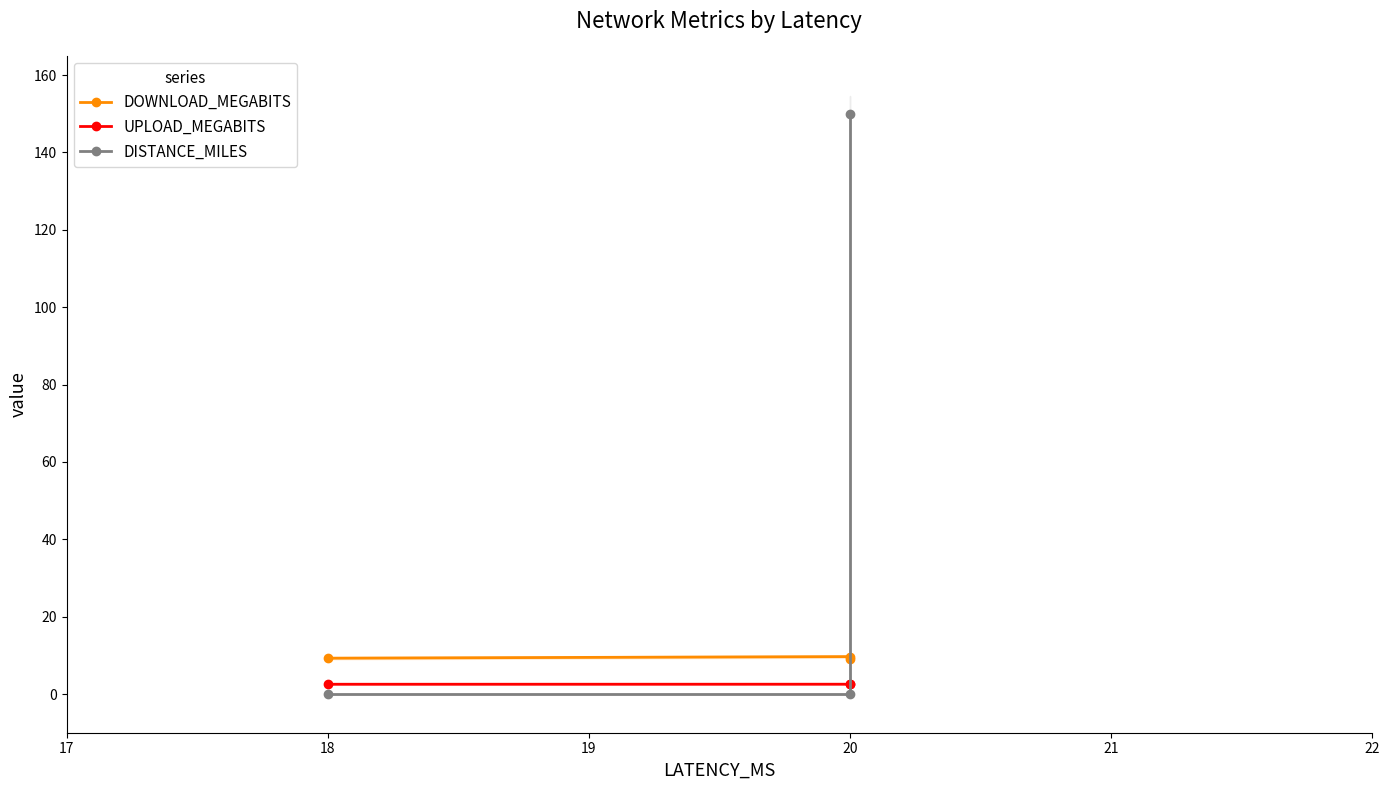

Which series has the largest total across all categories?

DISTANCE_MILES